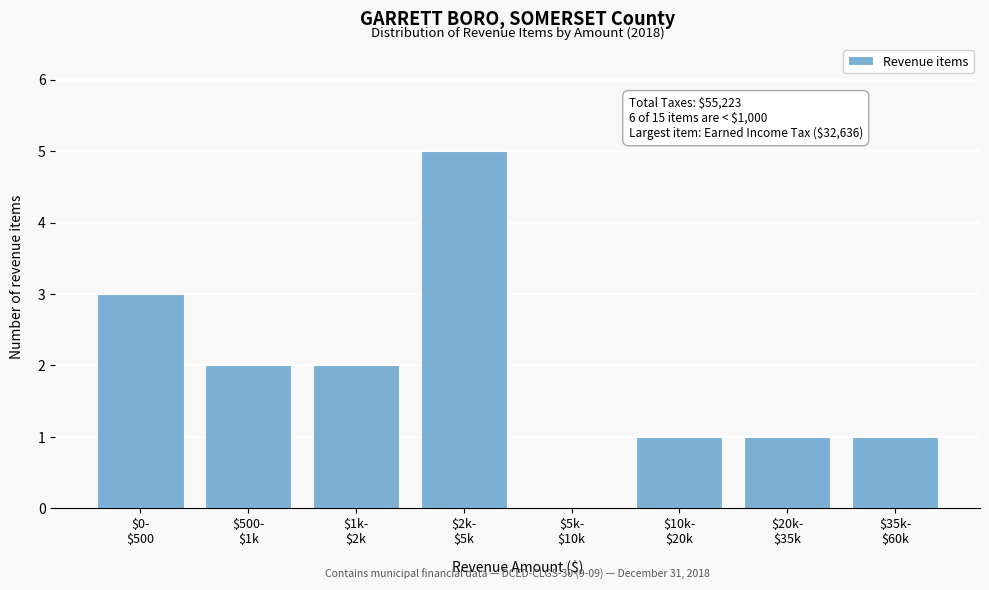

What is the sum of all values?

15